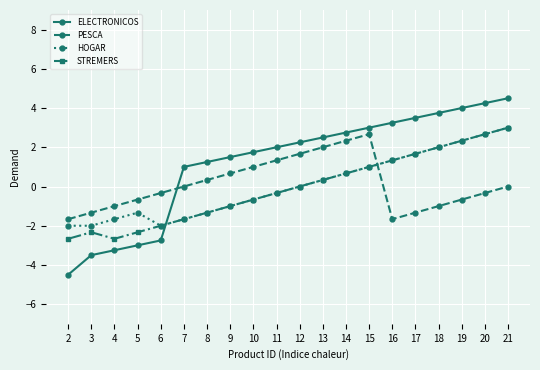

In PESCA, how many points are higher than both neighbors (excluding endpoints)?

1